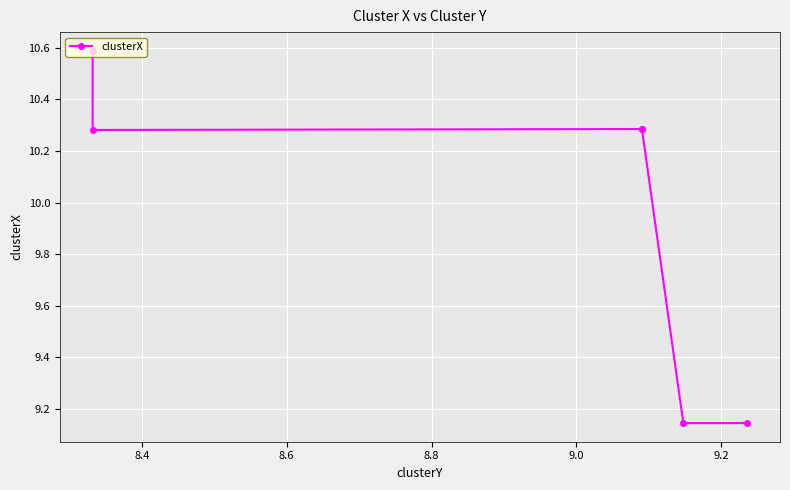

The chart shows a value of 13.4 at 9.0. True or false?

False